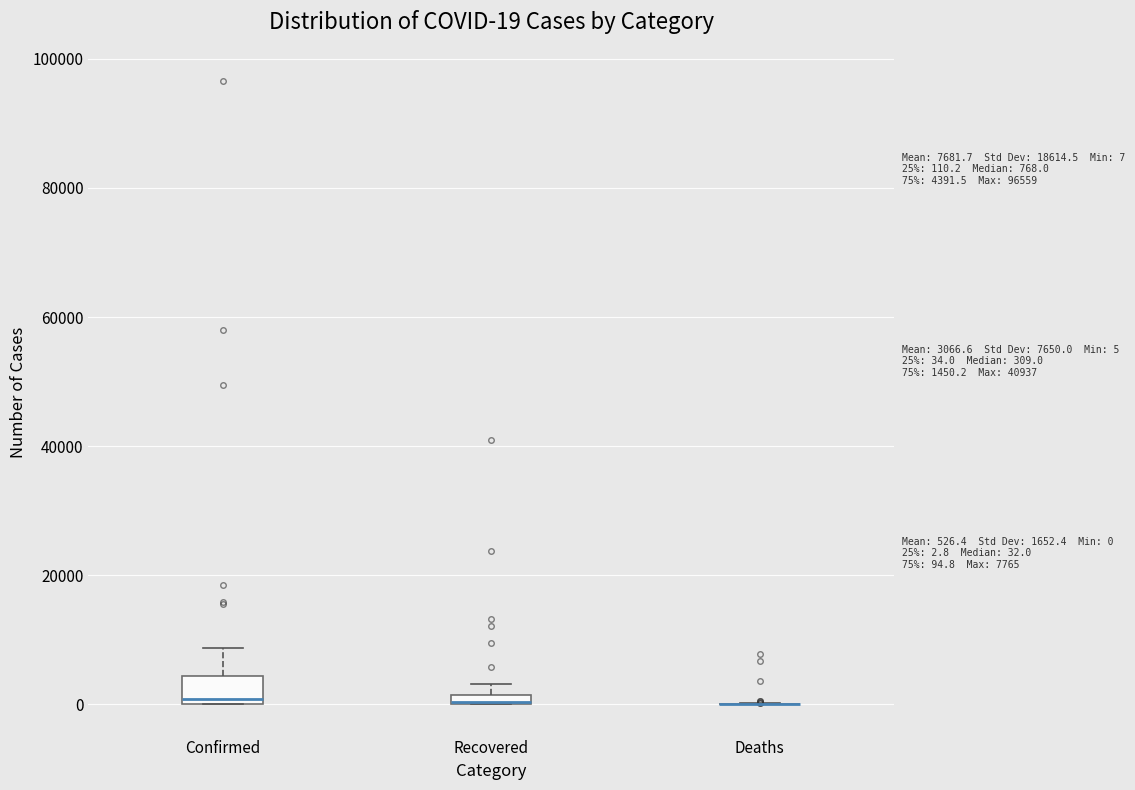

Comparing the boxes themselves (not the whiskers), which one is the tallest?

Confirmed